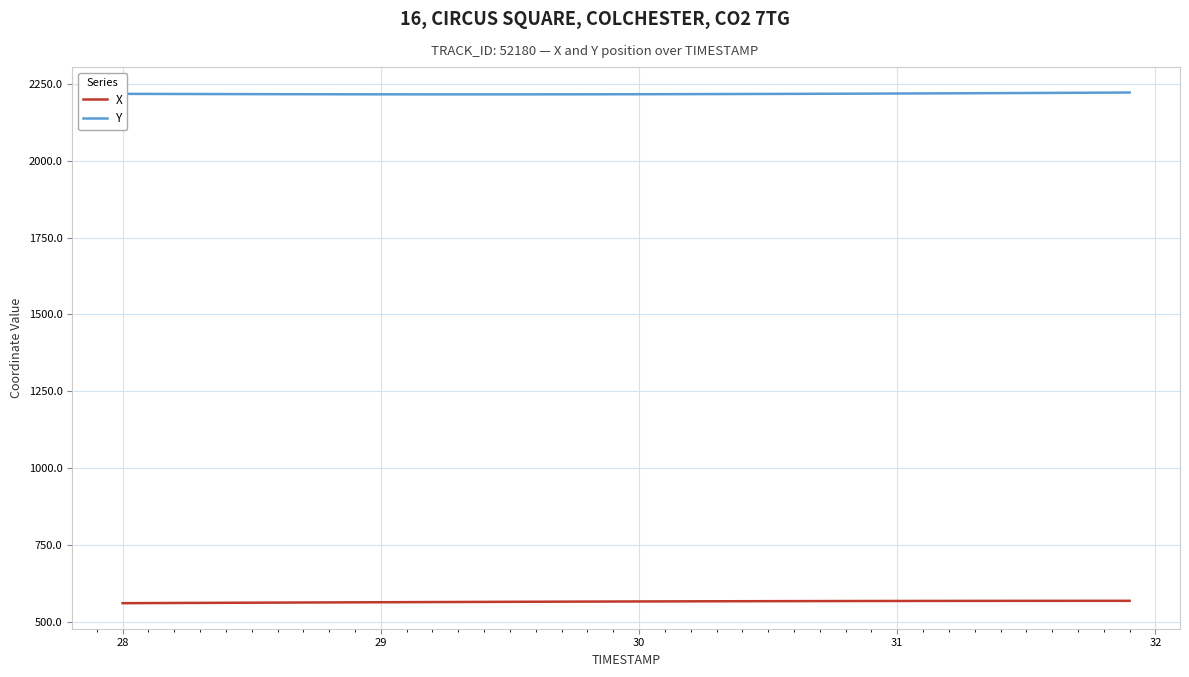

How many categories are shown in the chart?

40